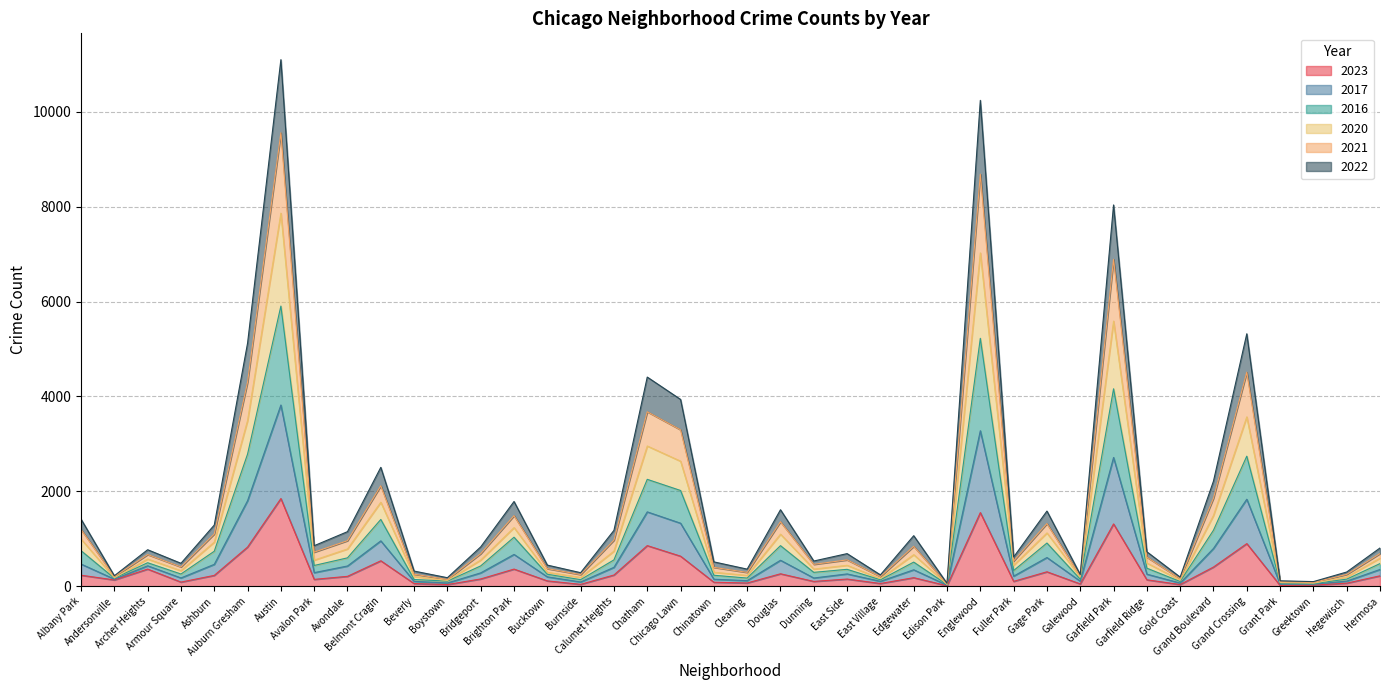

What is the label of the 21st point from the left?

Clearing